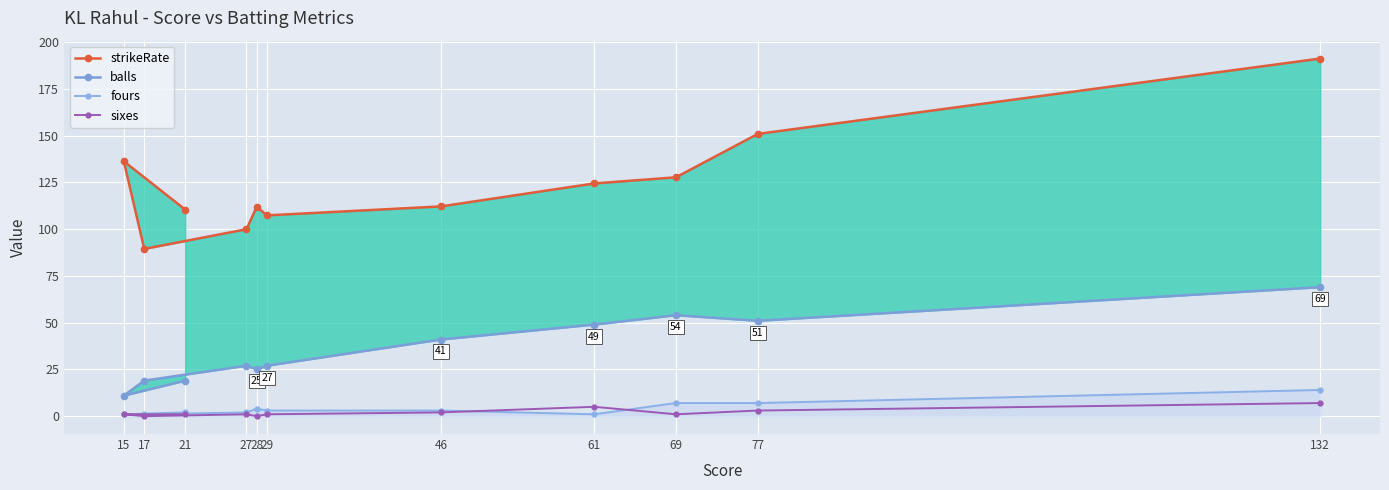

Is it true that fours equals 1 at 15?

True